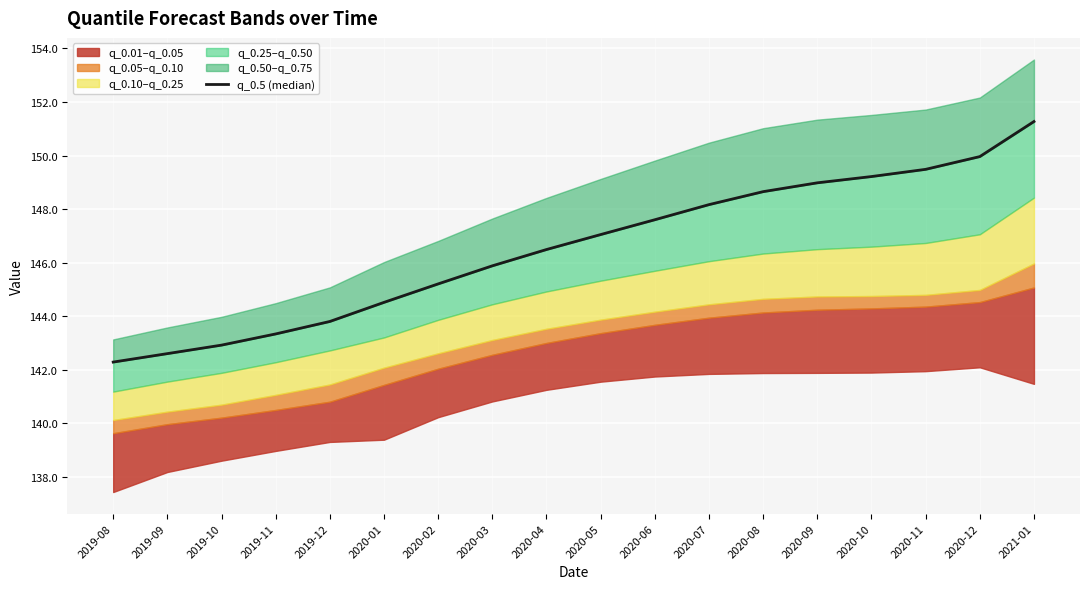

What is the difference between the second highest and minimum values?

7.7